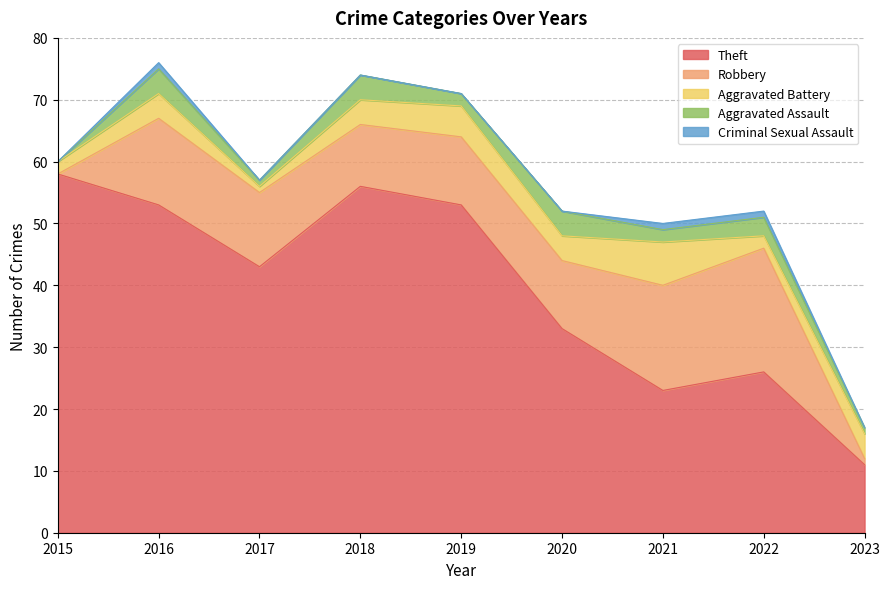

Which label corresponds to the smallest value in the chart?

2015